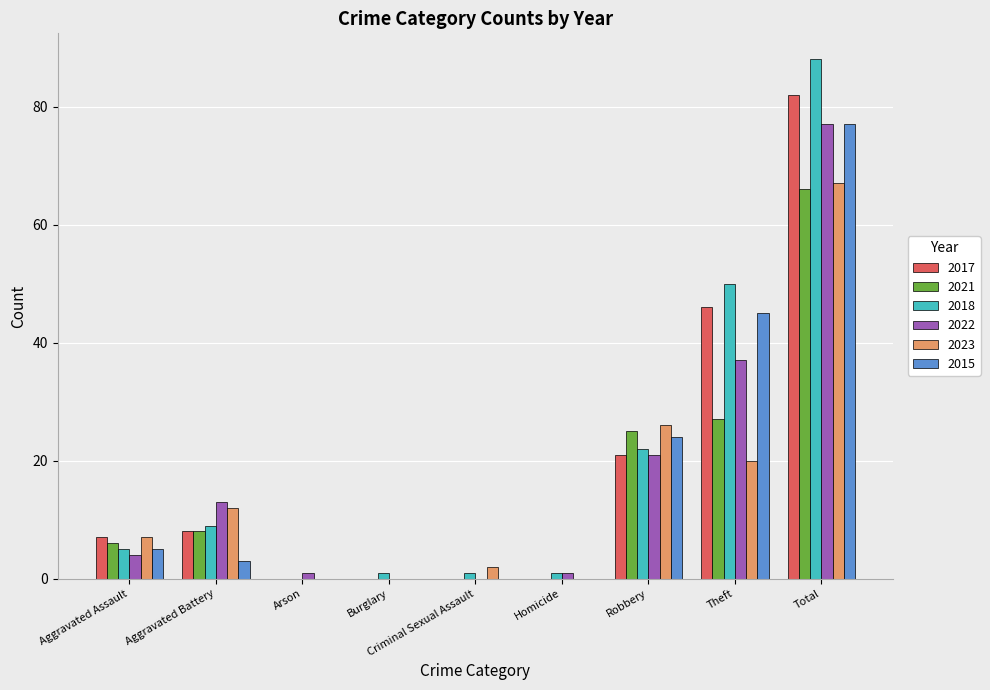

True or false: 2021 has a value of 8 at Robbery.

False